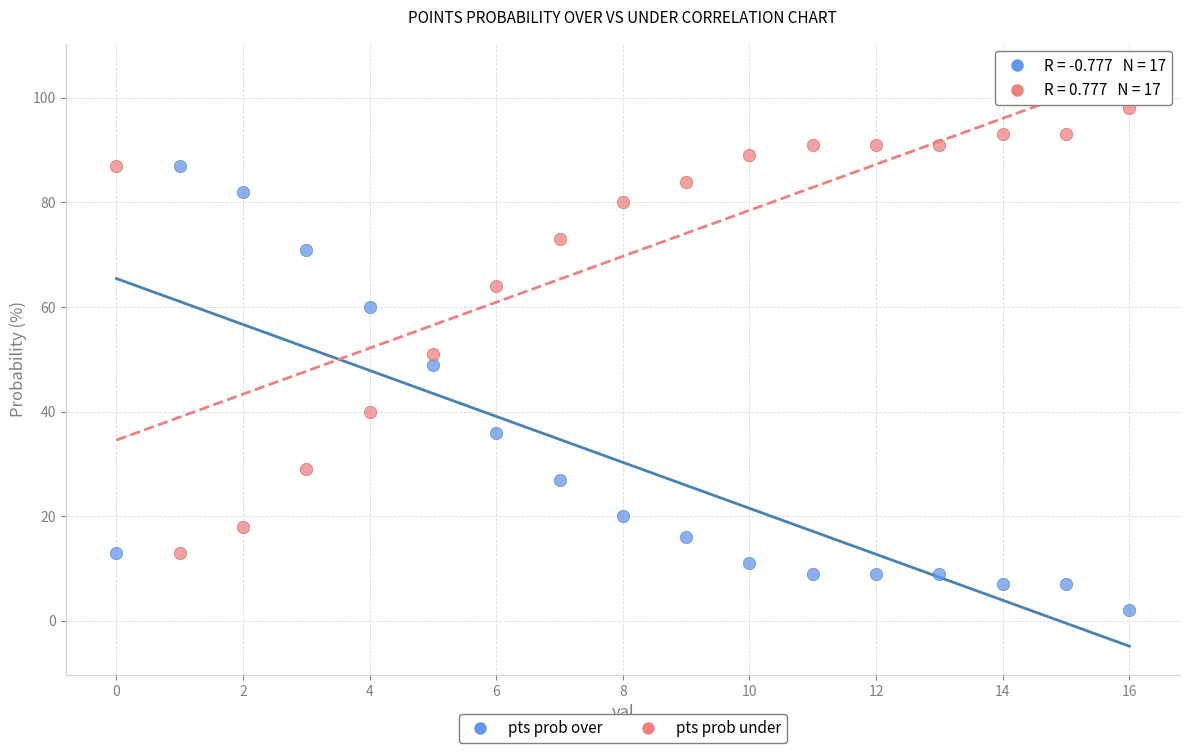

Which series contains the highest Y value?

pts prob under